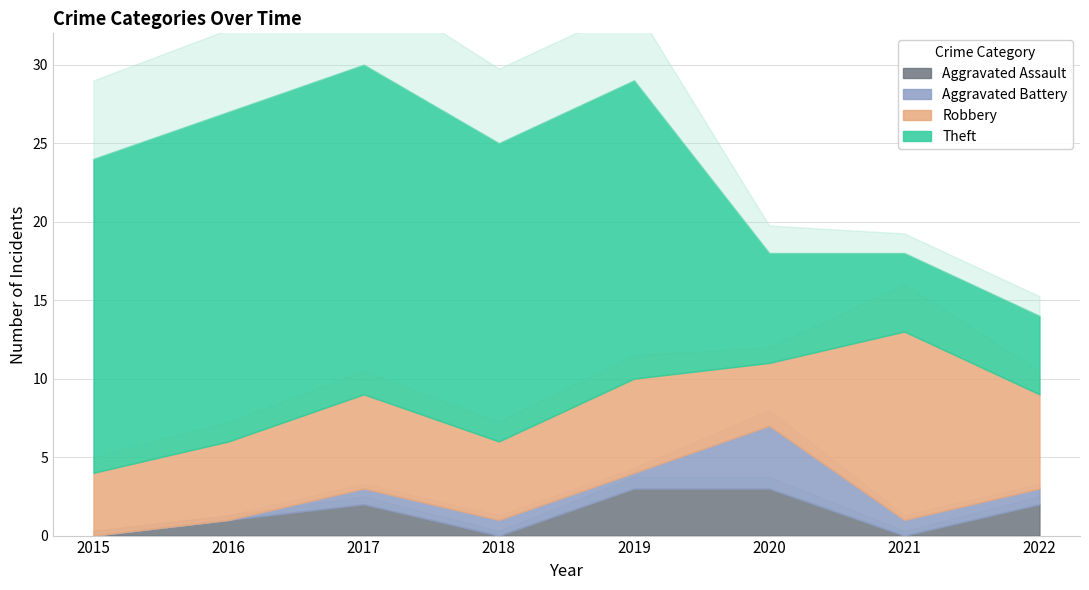

Reading right to left, extract all data points from this chart.

Aggravated Assault: 2022=2	2021=0	2020=3	2019=3	2018=0	2017=2	2016=1	2015=0
Aggravated Battery: 2022=1	2021=1	2020=4	2019=1	2018=1	2017=1	2016=0	2015=0
Robbery: 2022=6	2021=12	2020=4	2019=6	2018=5	2017=6	2016=5	2015=4
Theft: 2022=5	2021=5	2020=7	2019=19	2018=19	2017=21	2016=21	2015=20